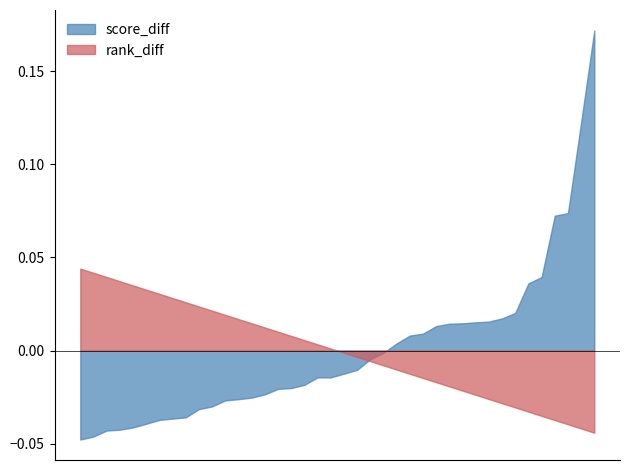

List the series in order of their peak value, lowest first.

rank_diff, score_diff